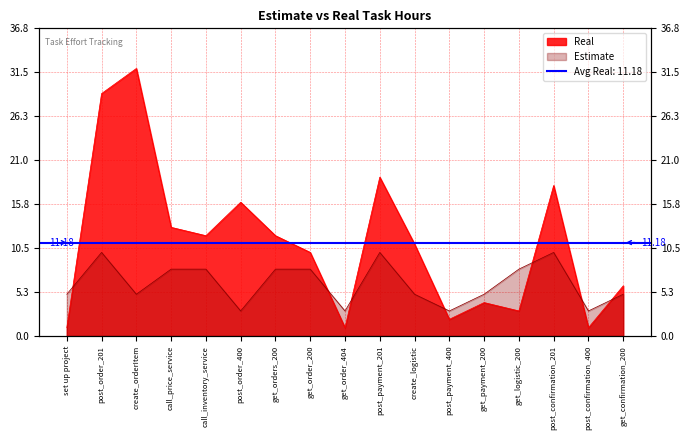

What is the lowest value of the Estimate series?

3